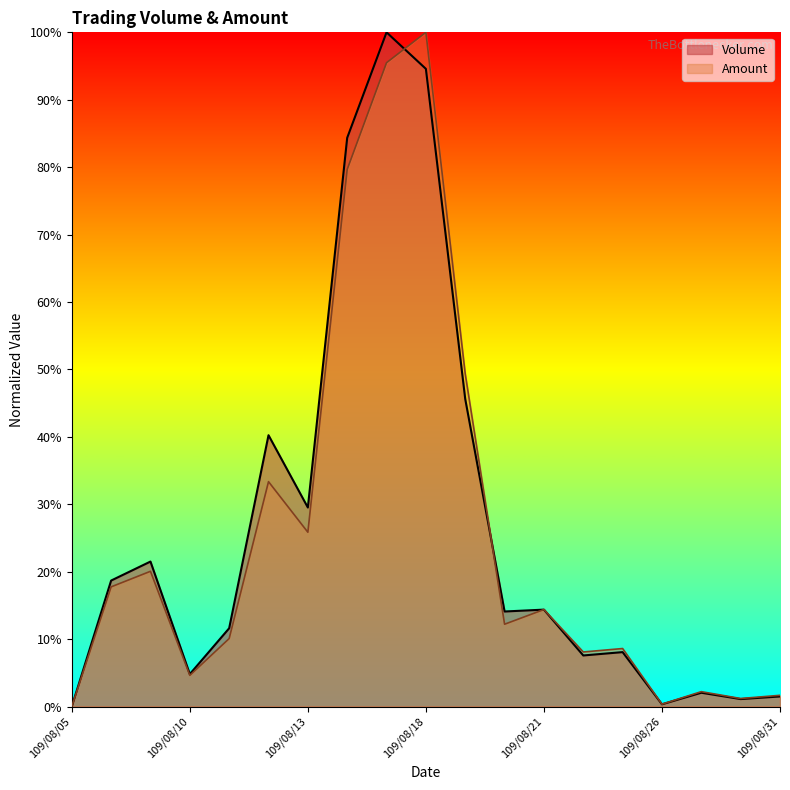

The Volume series shows 29.5 at 109/08/13. True or false?

True